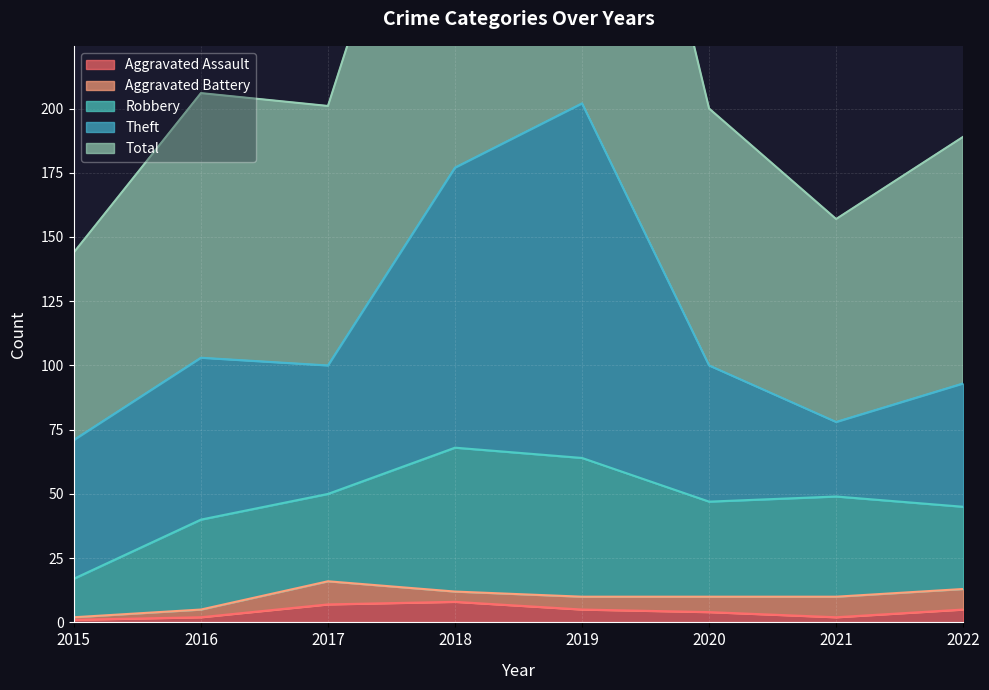

Between 2015 and 2017, which series saw the biggest shift?

Total